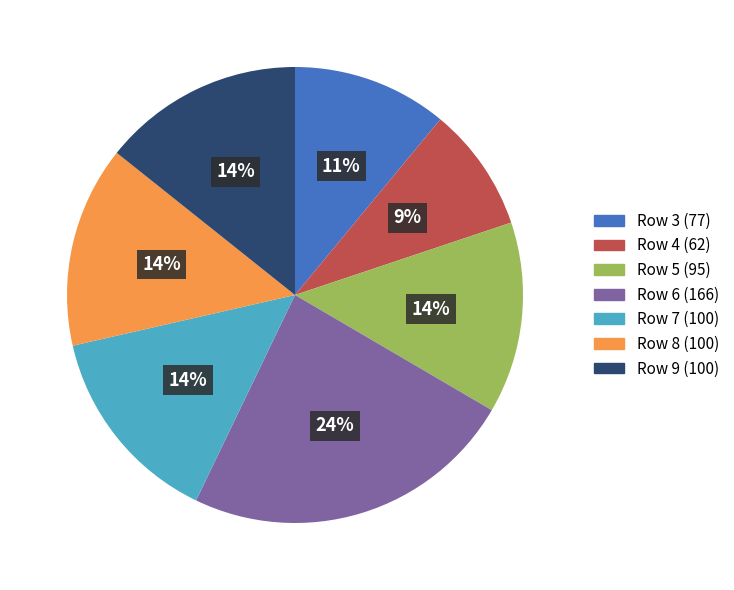

Does any single category account for the majority?

No